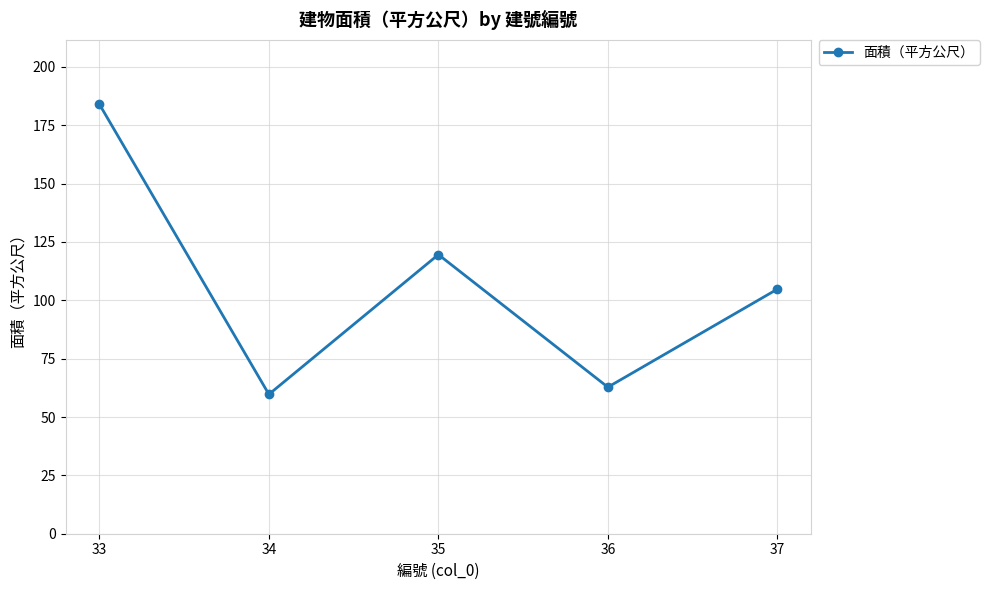

What is the average value?

106.2